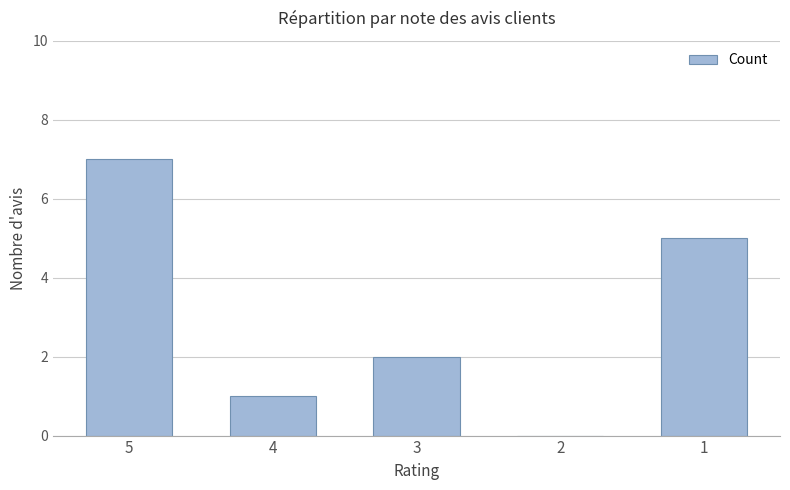

Count the number of data series in this chart.

1